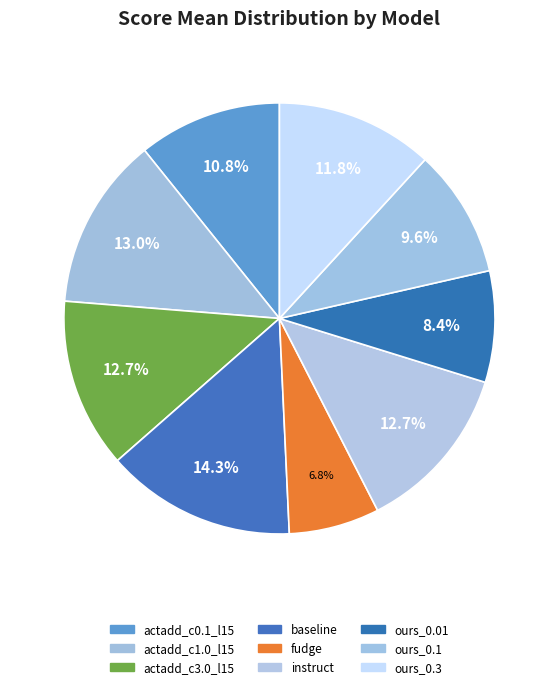

What is the change in value from actadd_c3.0_l15 to fudge?

-0.2